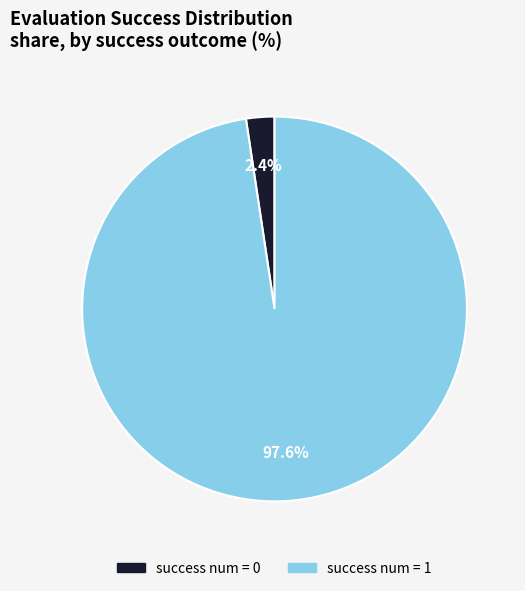

Does success num = 0 represent more than half of the total?

No